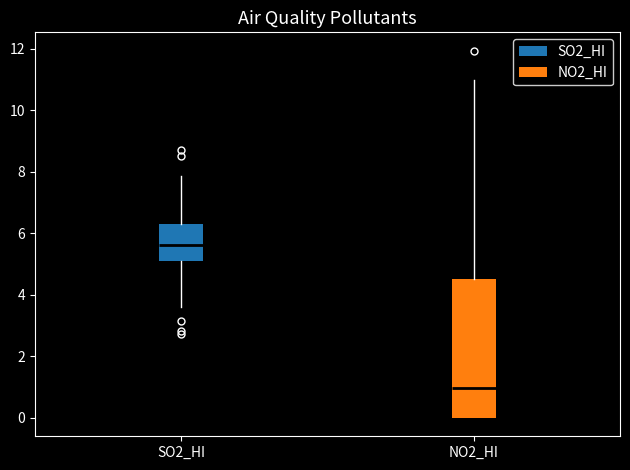

Where is the upper edge of the box for NO2_HI on the y-axis? The values are not printed on the chart, so give them approximately, as read against the axis.

4.6